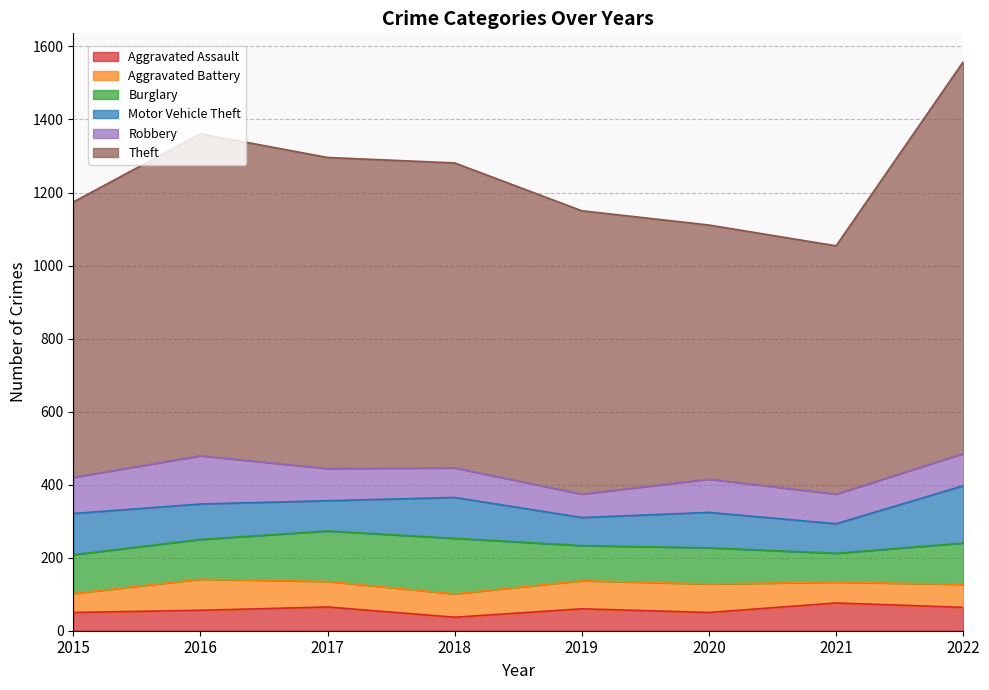

Reading left to right, transcribe all the data shown in this chart.

Aggravated Assault: 50	56	65	37	60	50	76	64
Aggravated Battery: 52	85	70	64	77	78	57	63
Burglary: 106	109	138	152	96	99	79	113
Motor Vehicle Theft: 113	97	83	112	77	97	81	157
Robbery: 99	132	88	81	64	91	81	88
Theft: 754	882	852	835	776	696	680	1073